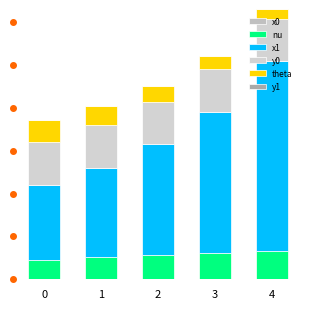

Which series has the widest spread of values?

x1